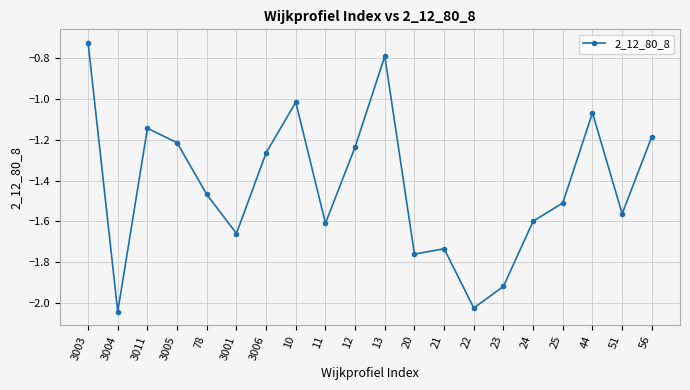

How many interior local peaks (higher than both neighbors) does the data have?

5